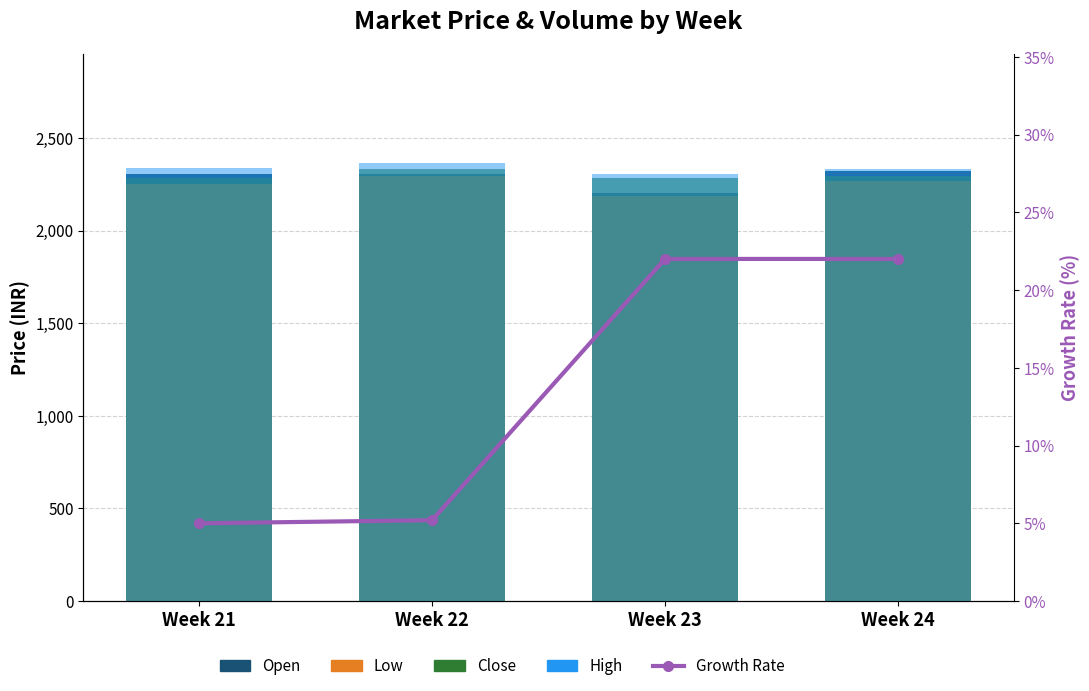

True or false: Close has a value of 2332.0 at Week 22.

True